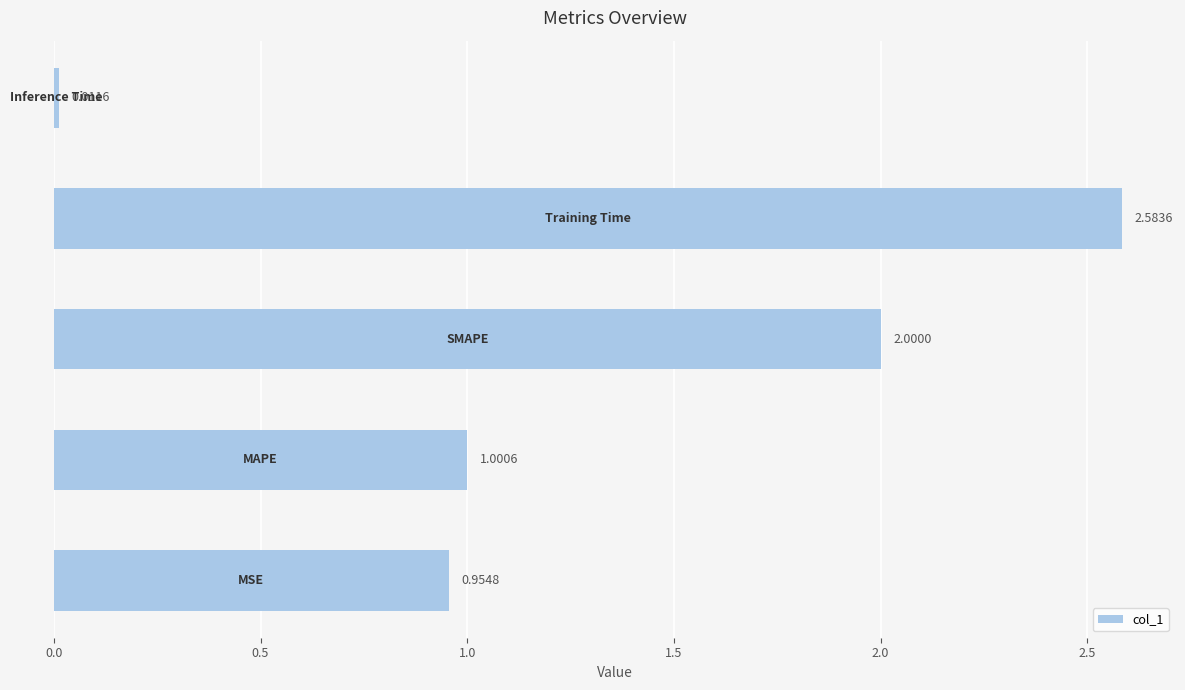

What is the average value?

1.3